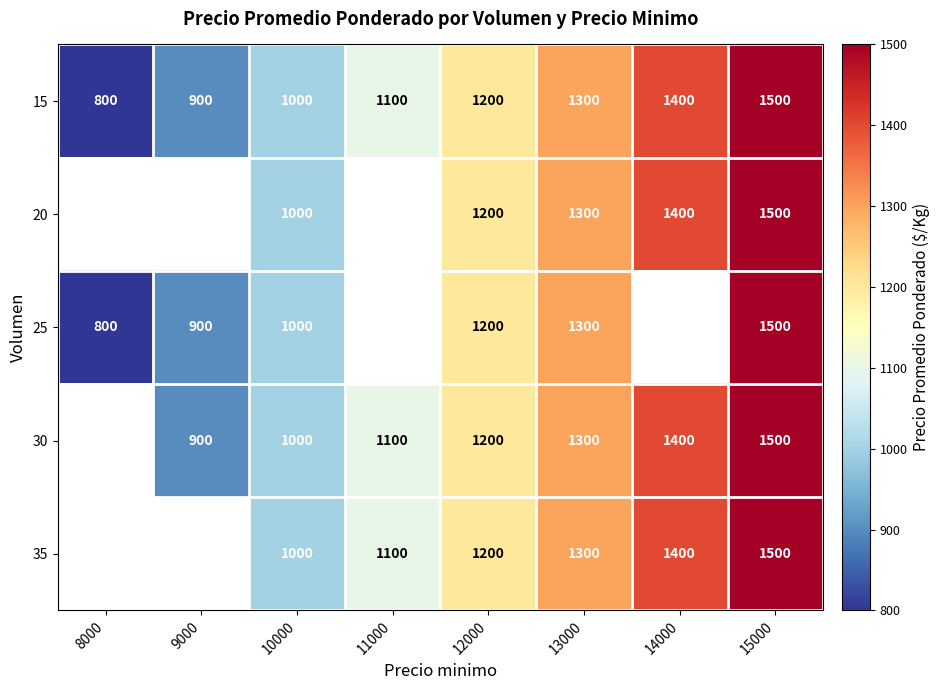

Count the number of categories in the chart.

8